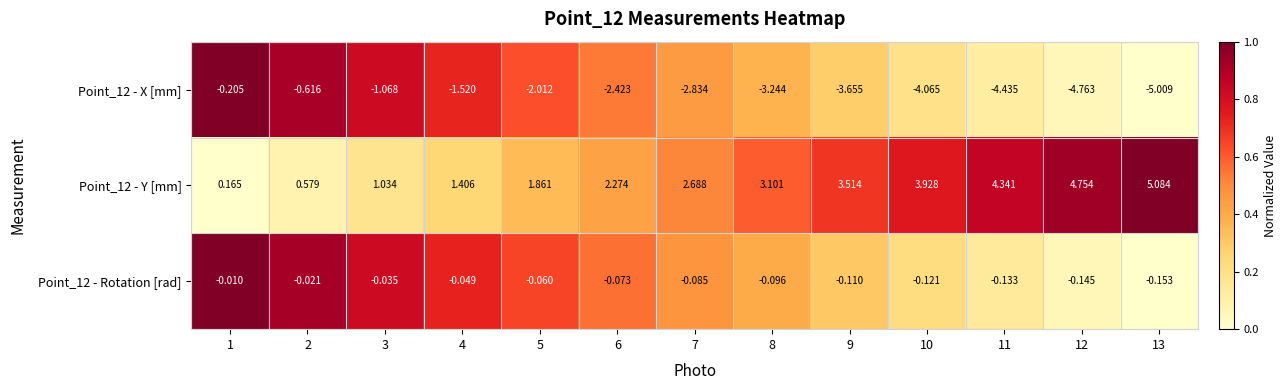

Which series has the largest total across all categories?

Point_12 - Y [mm]